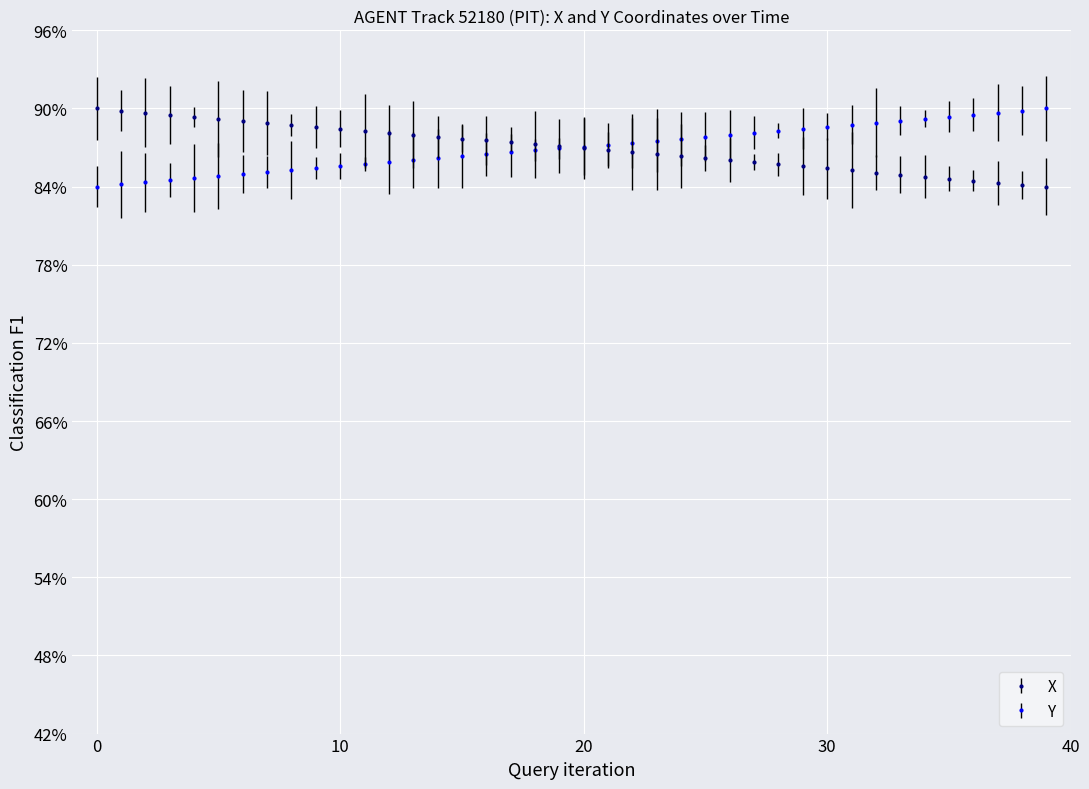

What is the highest value of the Y series?

0.9